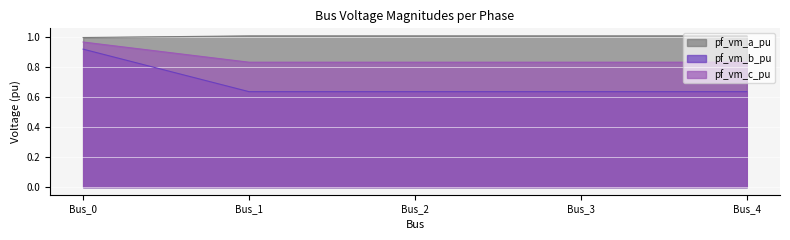

What is the lowest value of the pf_vm_c_pu series?

0.8